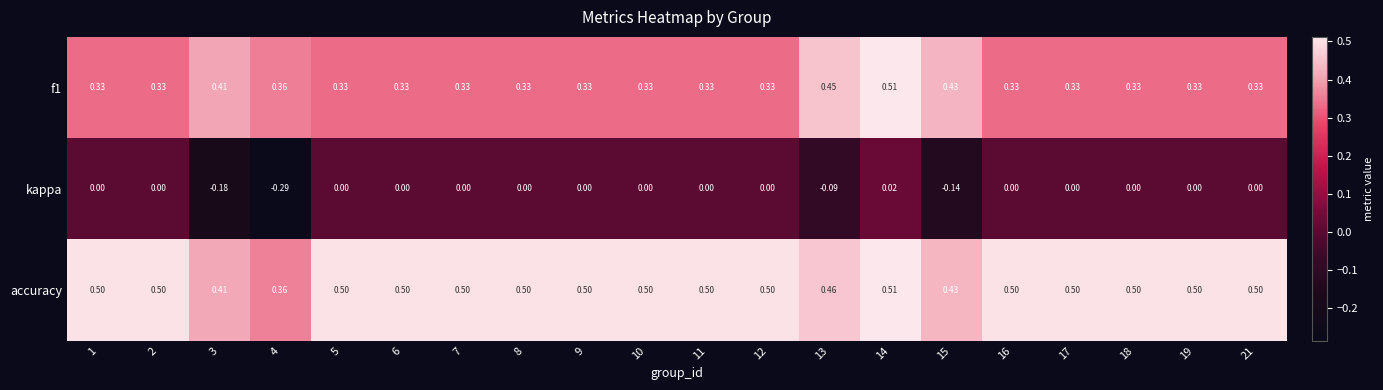

Is the value of accuracy at 11 greater than the value of kappa at 13?

Yes